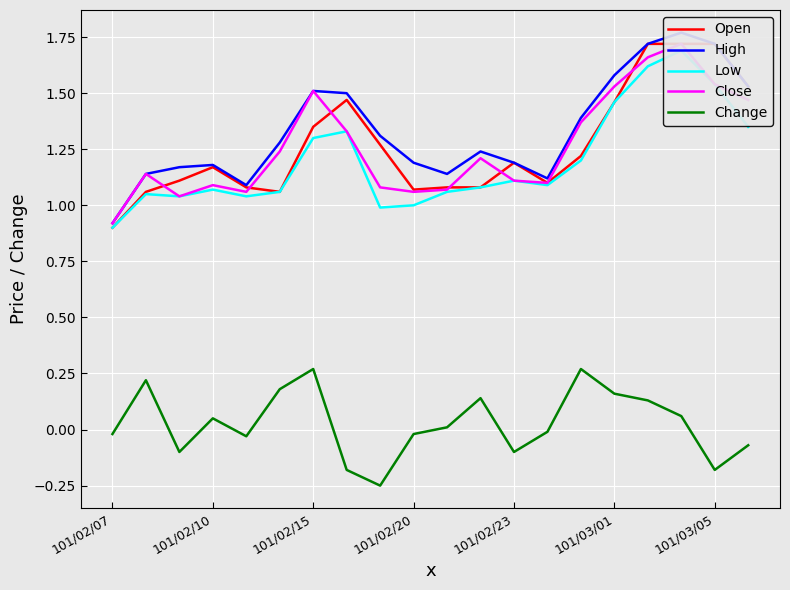

Is the value of Low at 18 greater than the value of Close at 19?

Yes